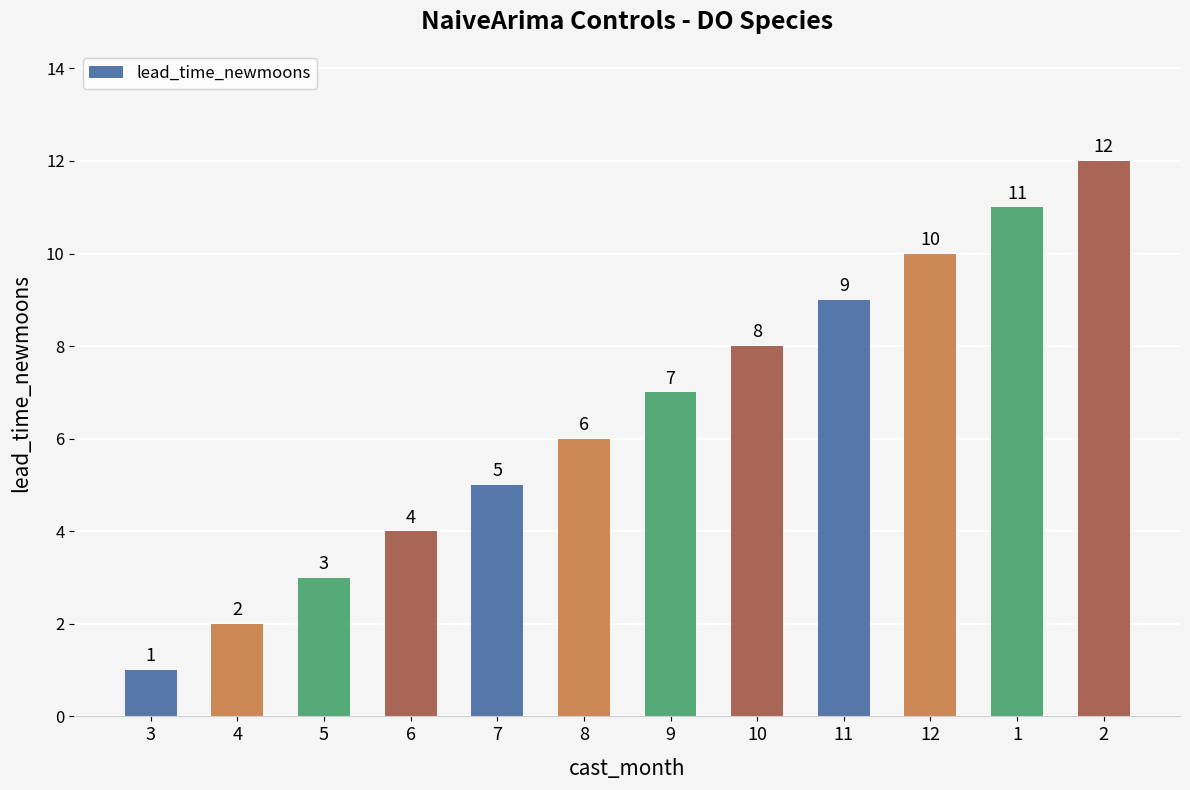

What is the greatest value displayed?

12